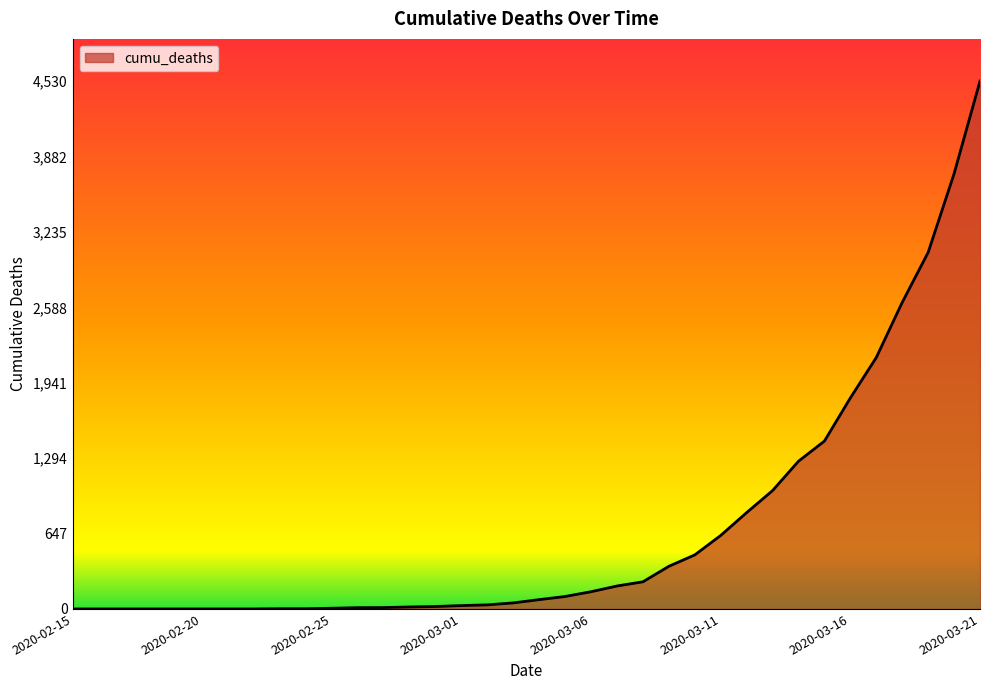

What is the difference between the maximum and minimum values?

4530